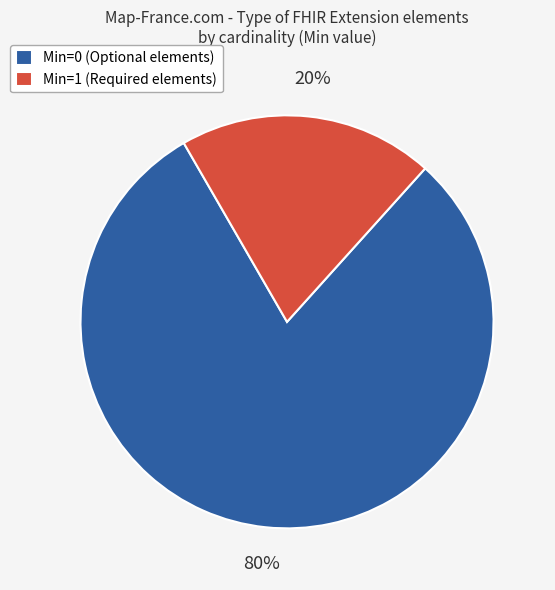

True or false: Min=0 (Optional elements) accounts for 86% of the total.

False